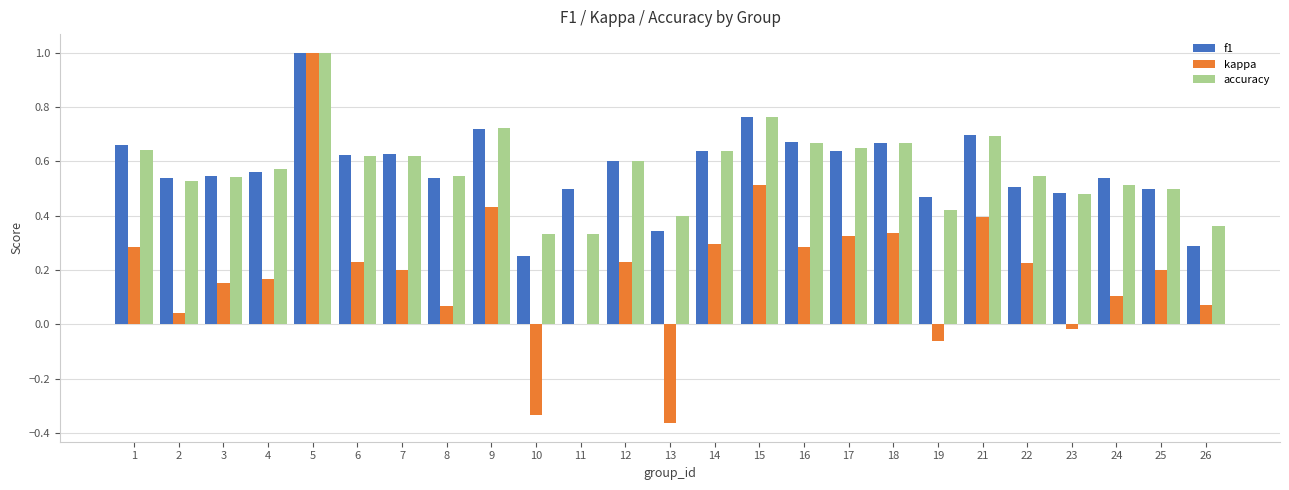

Is the value of kappa at 23 greater than the value of accuracy at 1?

No